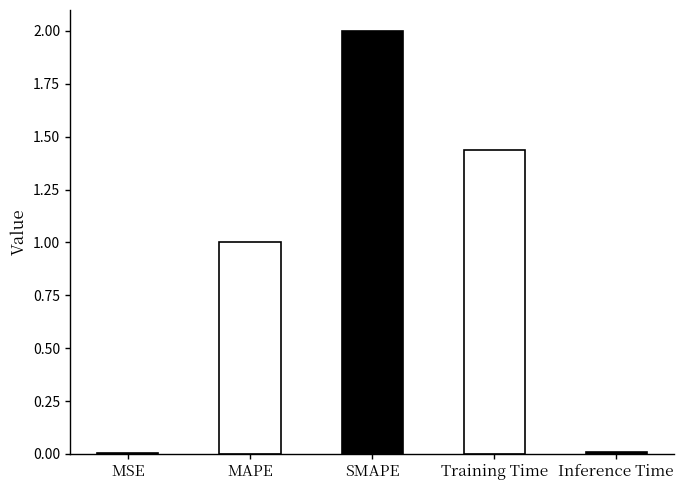

Is it true that the value at SMAPE is 3.3?

False